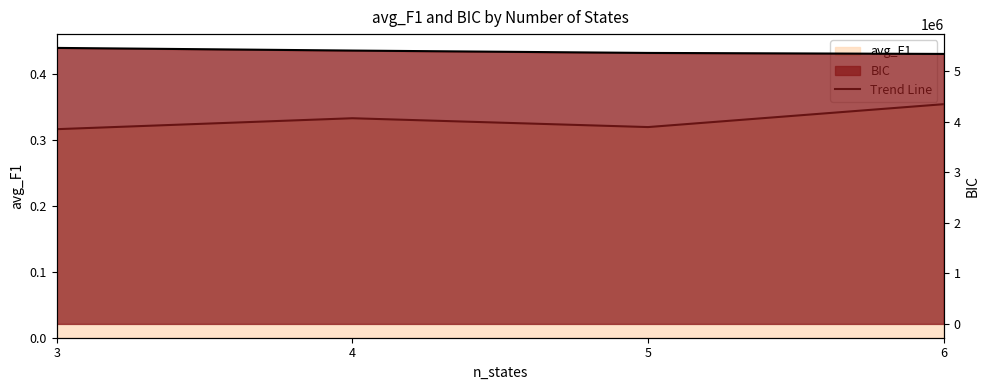

What is the value of the BIC point at the 1st from the left?

5463609.6